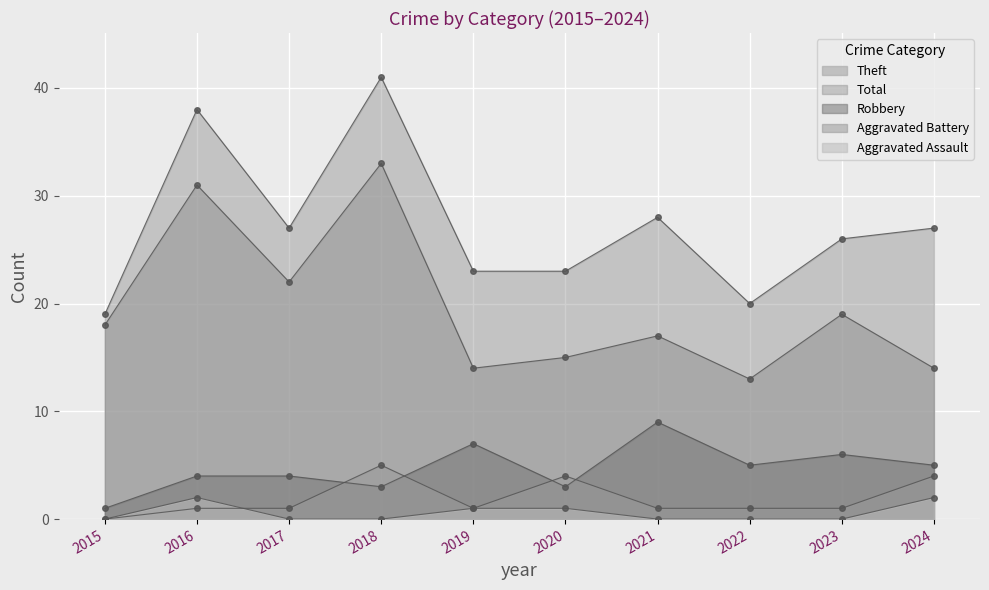

True or false: Robbery and Aggravated Battery intersect in this chart.

True